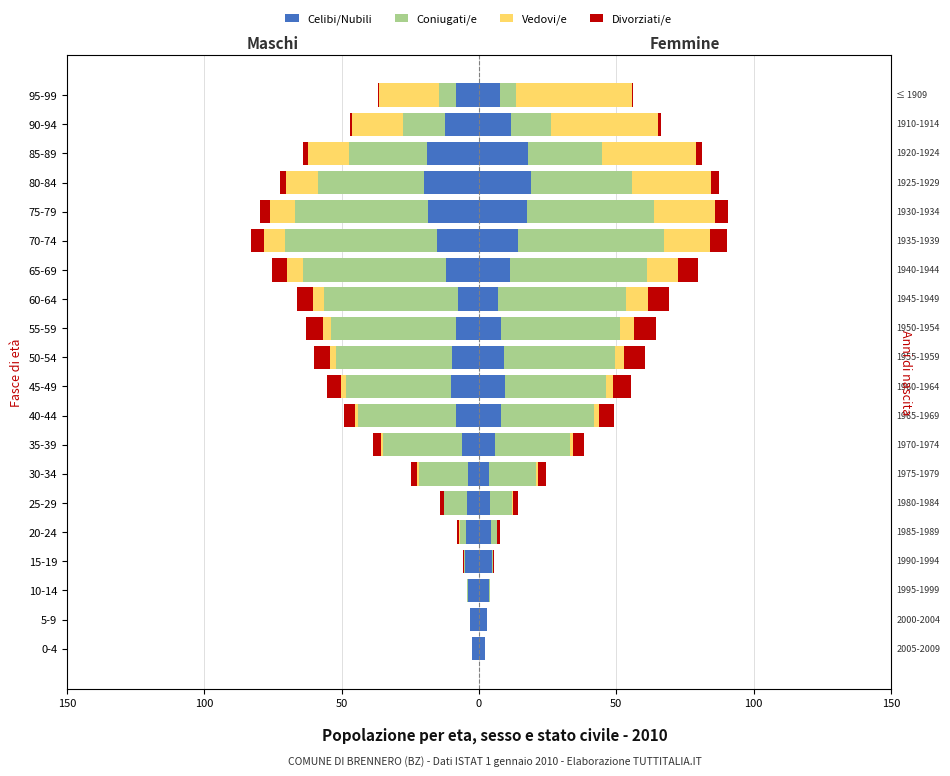

Is the value of Divorziati/e at 25-29 greater than the value of Celibi/Nubili at 80-84?

Yes